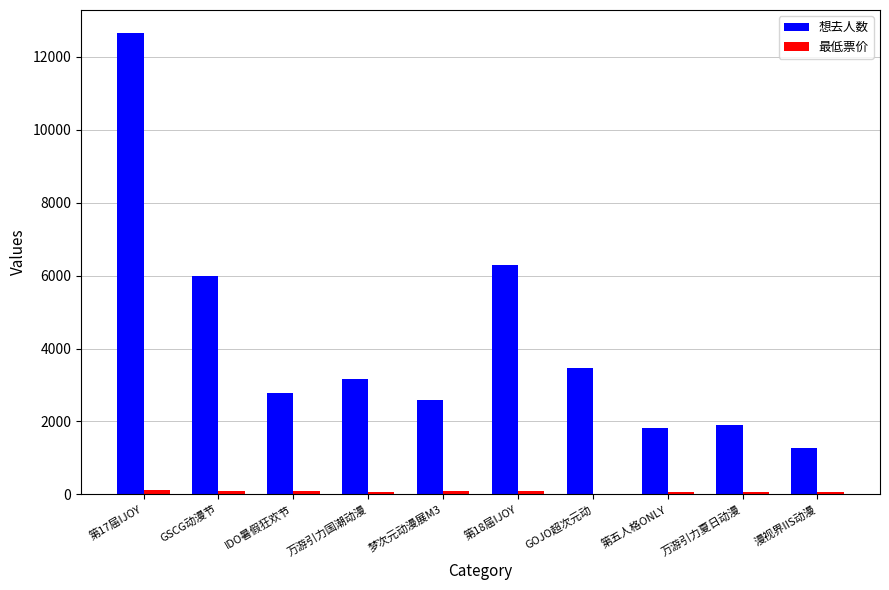

The value of 想去人数 at 第17届IJOY is 19744.0. True or false?

False